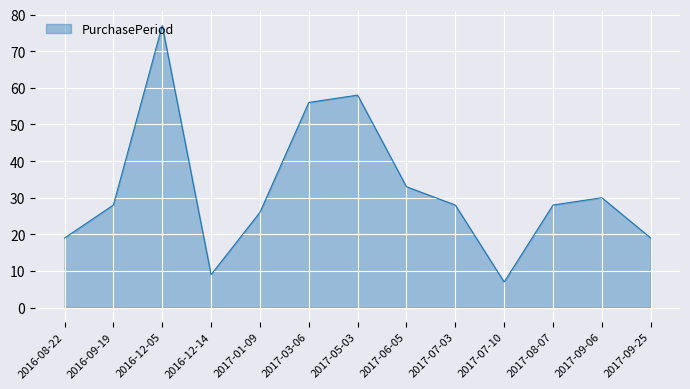

Approximately how many times larger is the value at 2016-12-05 compared to 2017-01-09?

3.0